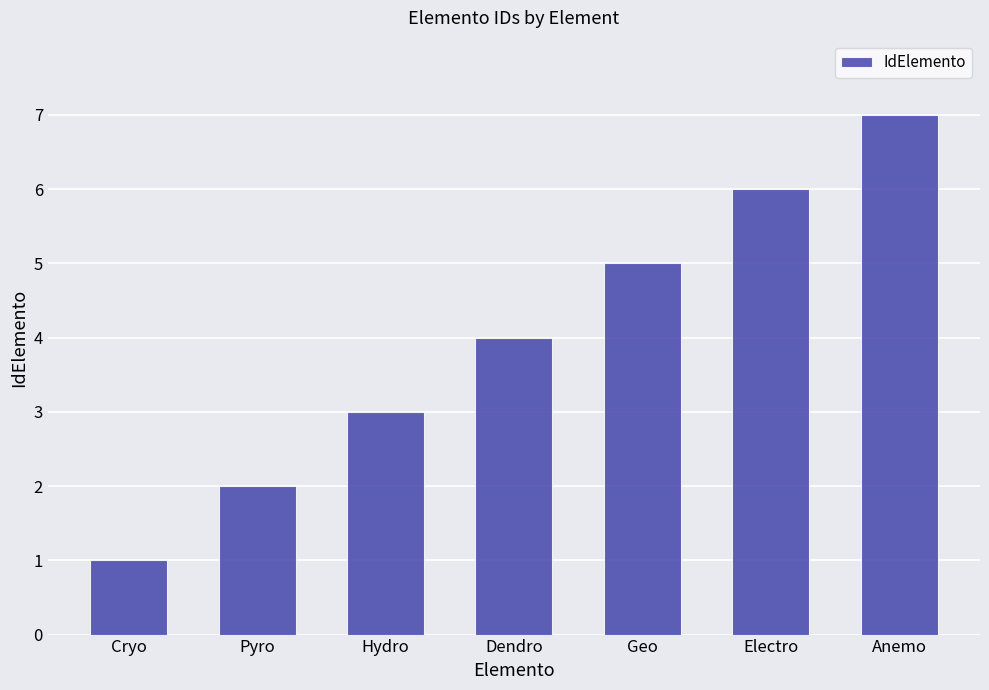

Reading left to right, what are all the values shown in this chart?

Cryo=1	Pyro=2	Hydro=3	Dendro=4	Geo=5	Electro=6	Anemo=7